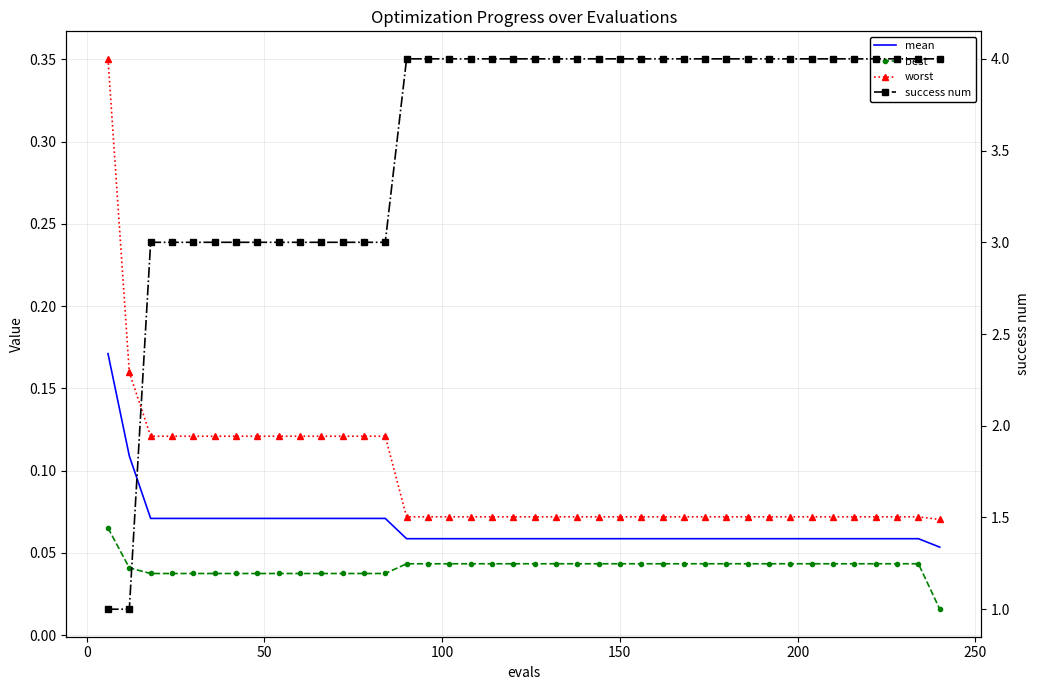

True or false: success num has more than 2 points higher than both neighbors.

False